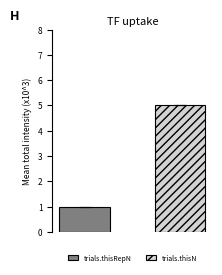

List the series in order of their overall mean, lowest first.

trials.thisRepN, trials.thisN